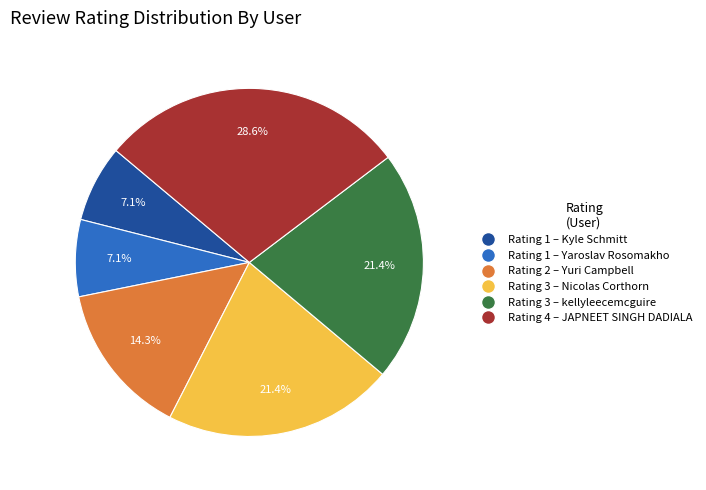

Is there any slice that represents more than half of the pie?

No